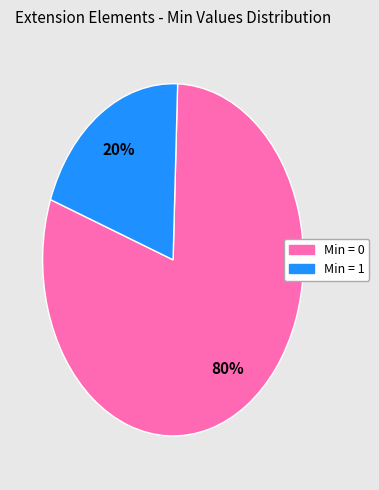

To the nearest percent, what is the difference between the largest and smallest slice percentages?

60%